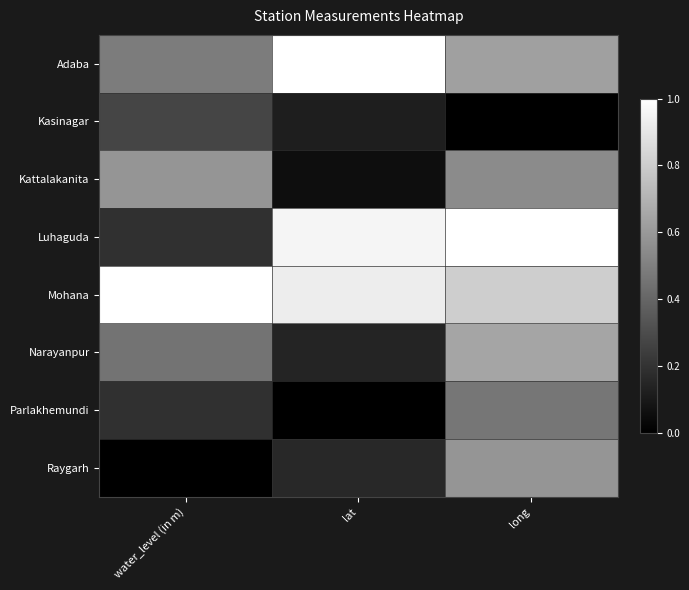

At how many categories does at least one series exceed 0?

3